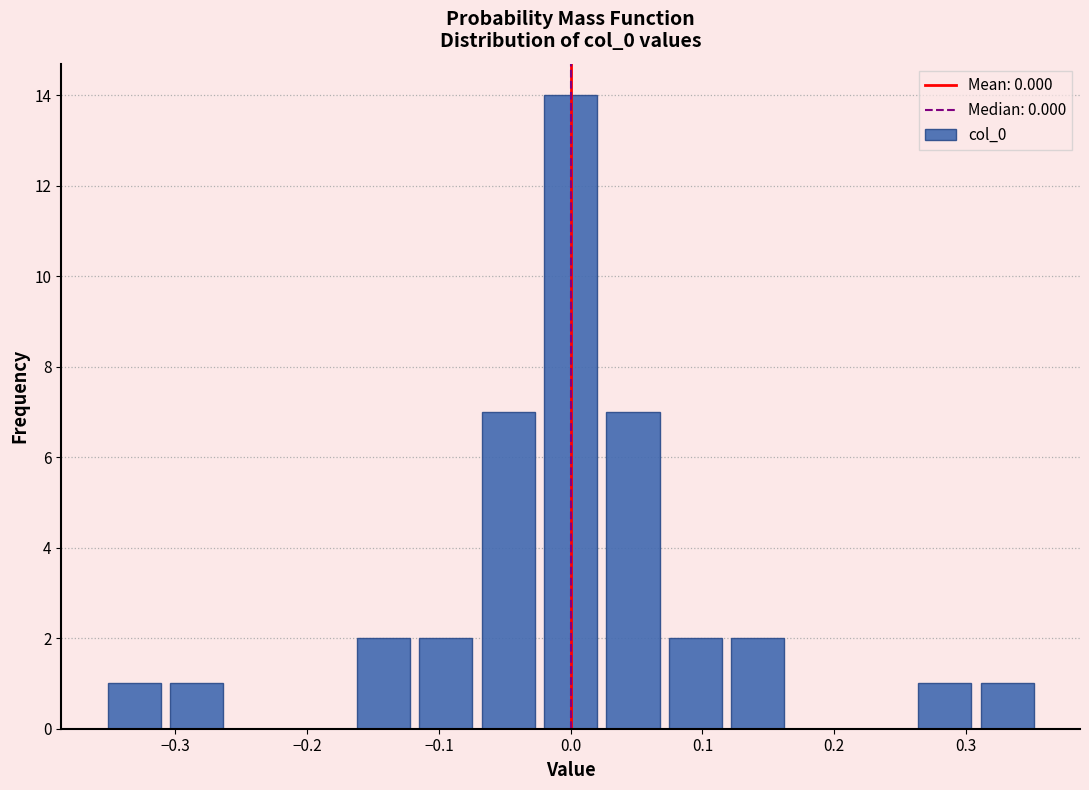

Which range on the x-axis has the tallest bar?

-0.02 to 0.02